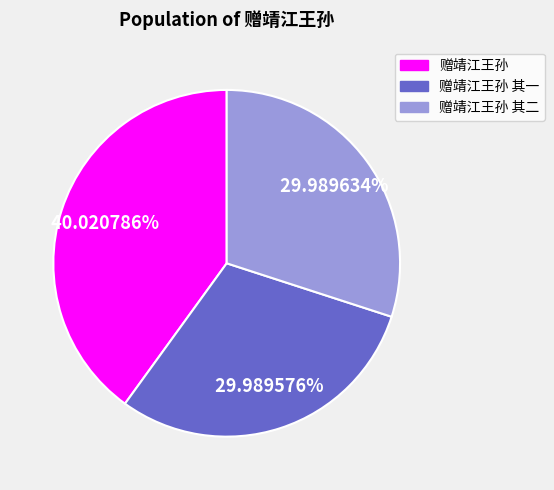

To the nearest percent, what is the average slice percentage?

33%